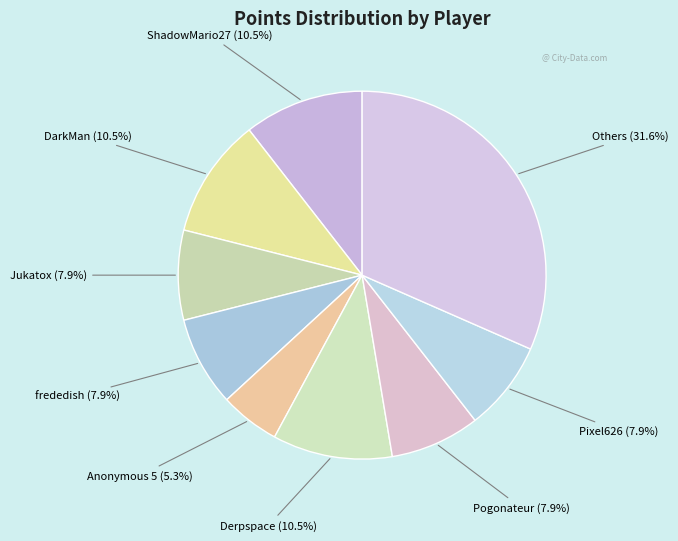

True or false: Jukatox accounts for 8% of the total.

True